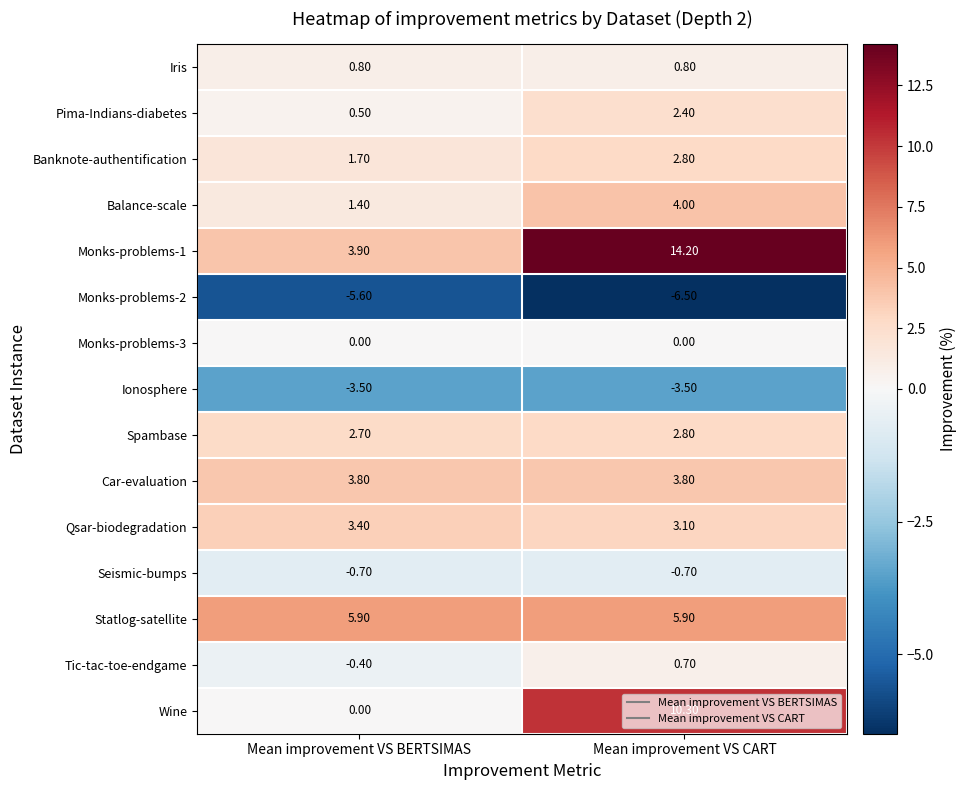

How many data points does each series have?

2